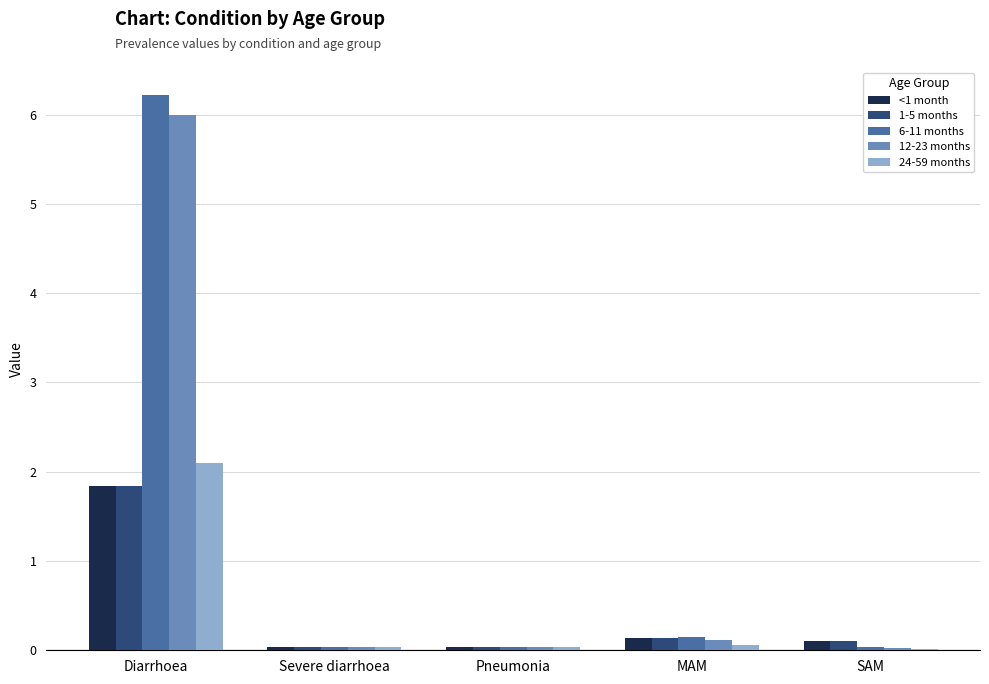

At which category is the sum across all series the highest?

Diarrhoea